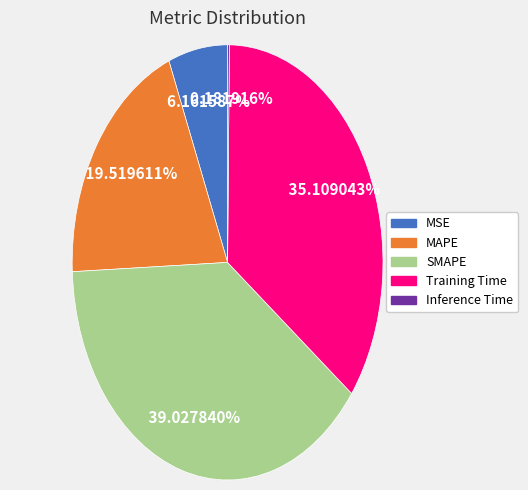

Is MAPE the majority of the pie?

No